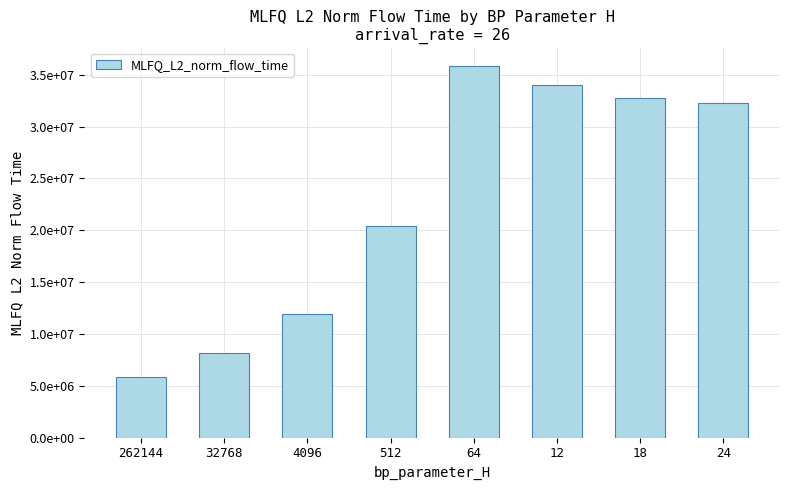

Does the chart contain any negative values?

No